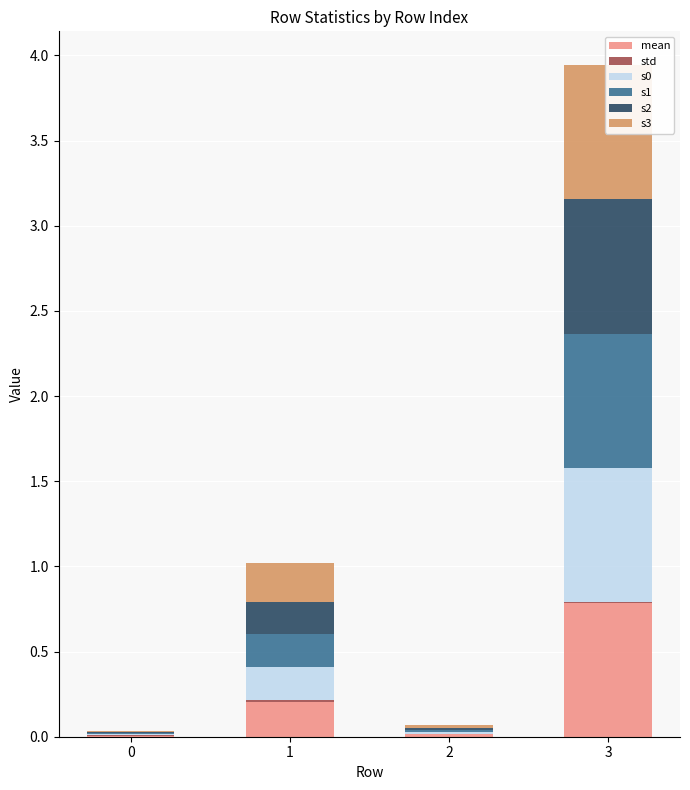

The value of s0 at 3 is 0.4. True or false?

False